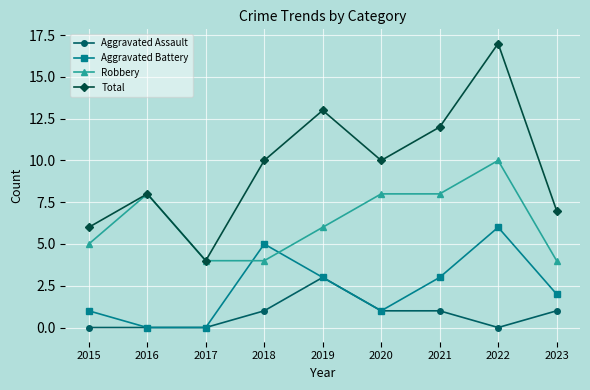

Reading right to left, extract all data points from this chart.

Aggravated Assault: 1	0	1	1	3	1	0	0	0
Aggravated Battery: 2	6	3	1	3	5	0	0	1
Robbery: 4	10	8	8	6	4	4	8	5
Total: 7	17	12	10	13	10	4	8	6